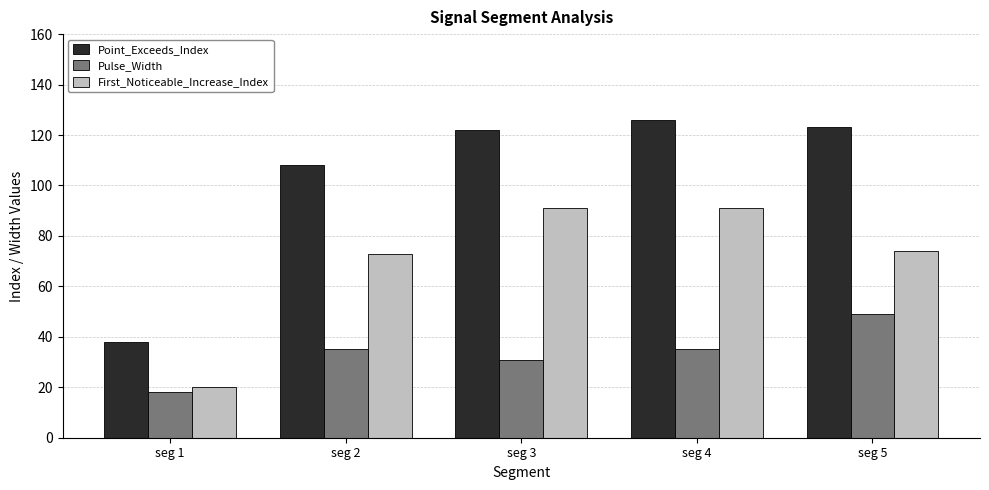

What is the value of the Point_Exceeds_Index bar at the 5th from the left?

123